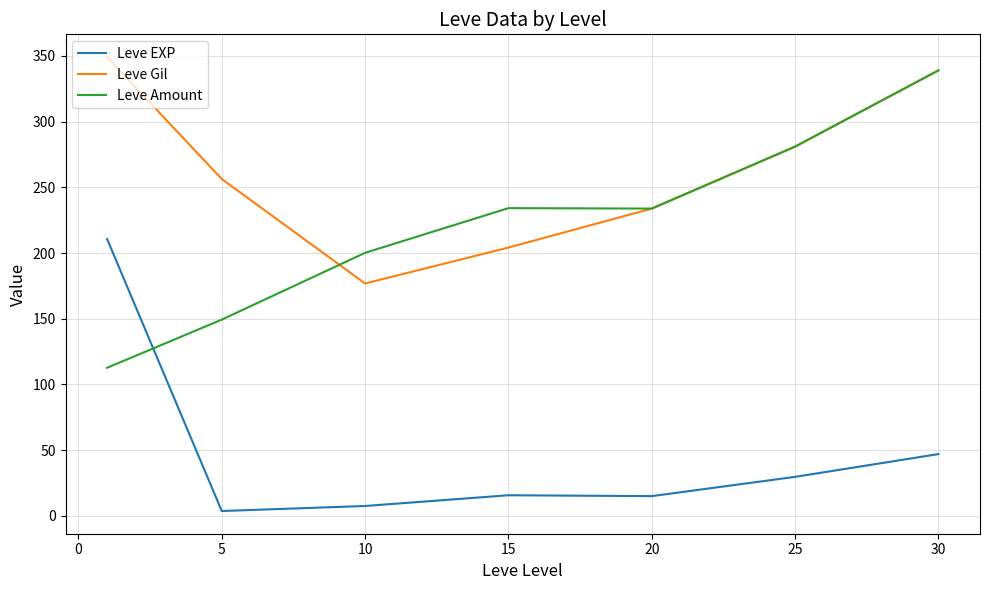

Rank the series by their average value, from highest to lowest.

Leve Gil, Leve Amount, Leve EXP